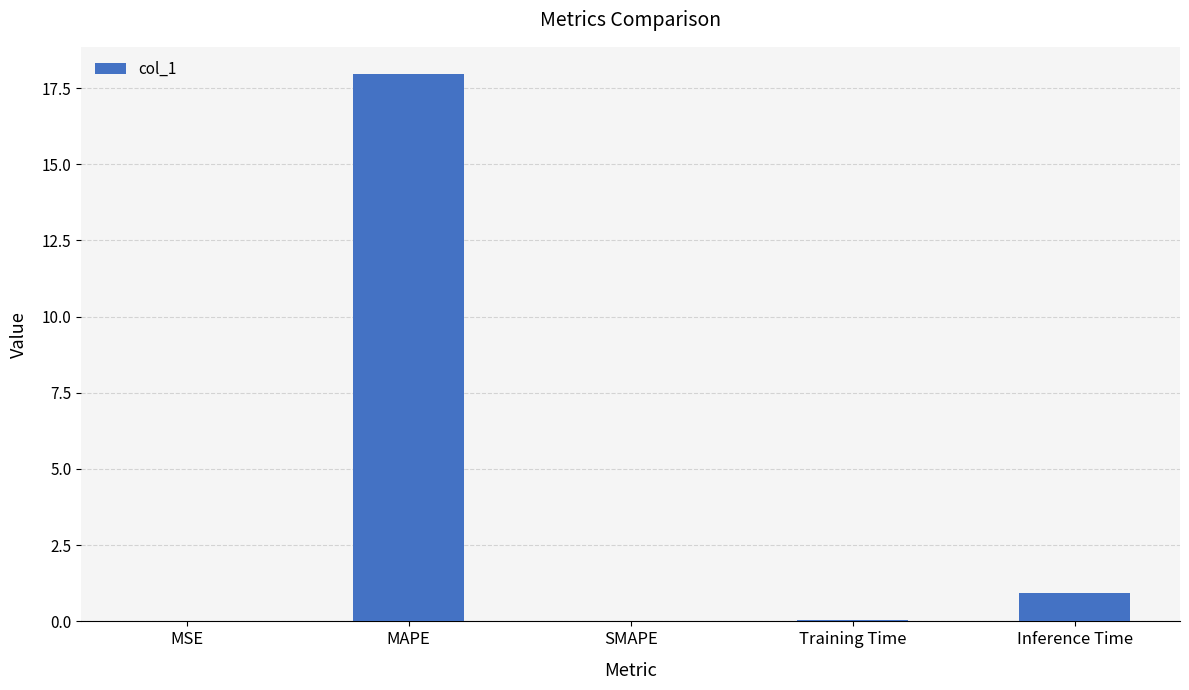

Read the value at MAPE.

18.0